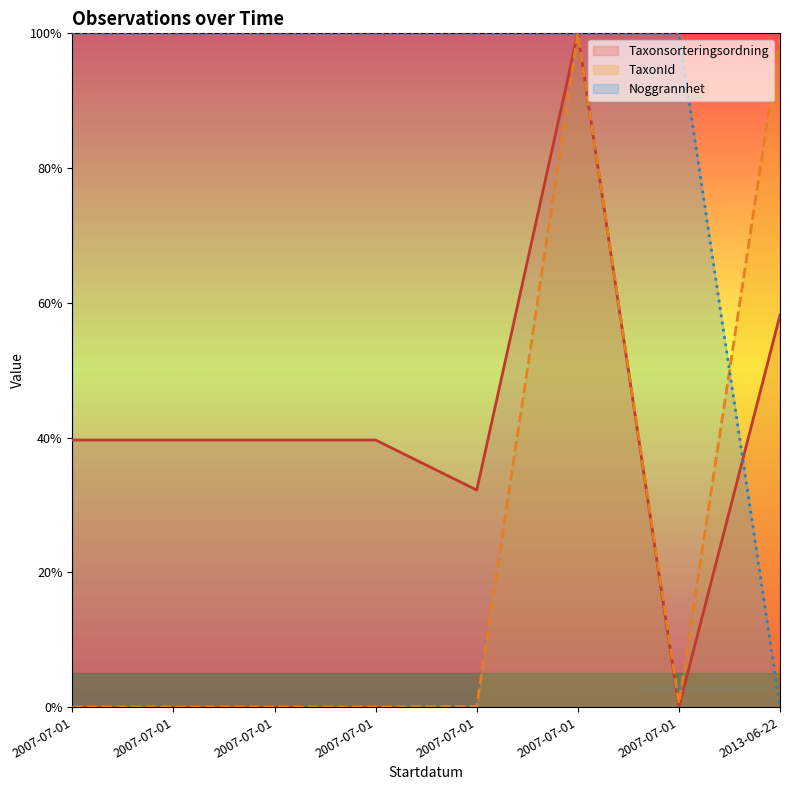

Rank the categories by Taxonsorteringsordning (line) value from lowest to highest.

2007-07-01, 2007-07-01, 2007-07-01, 2007-07-01, 2007-07-01, 2007-07-01, 2013-06-22, 2007-07-01